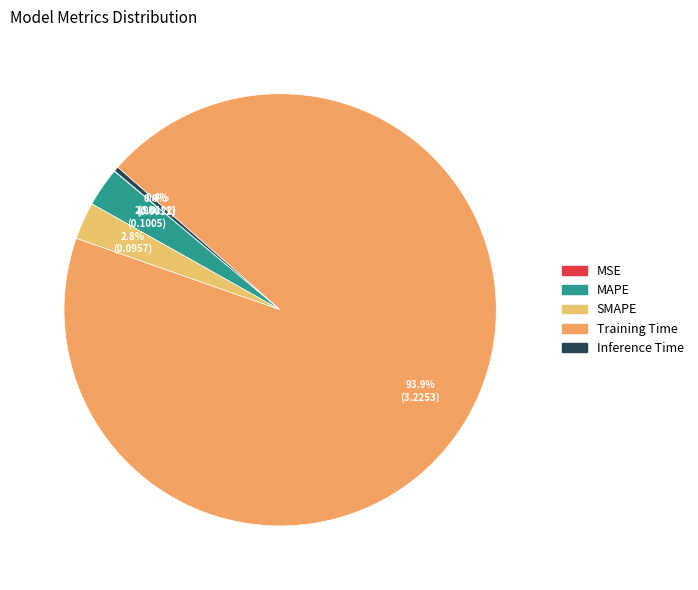

To the nearest percent, what is the average slice percentage?

20%